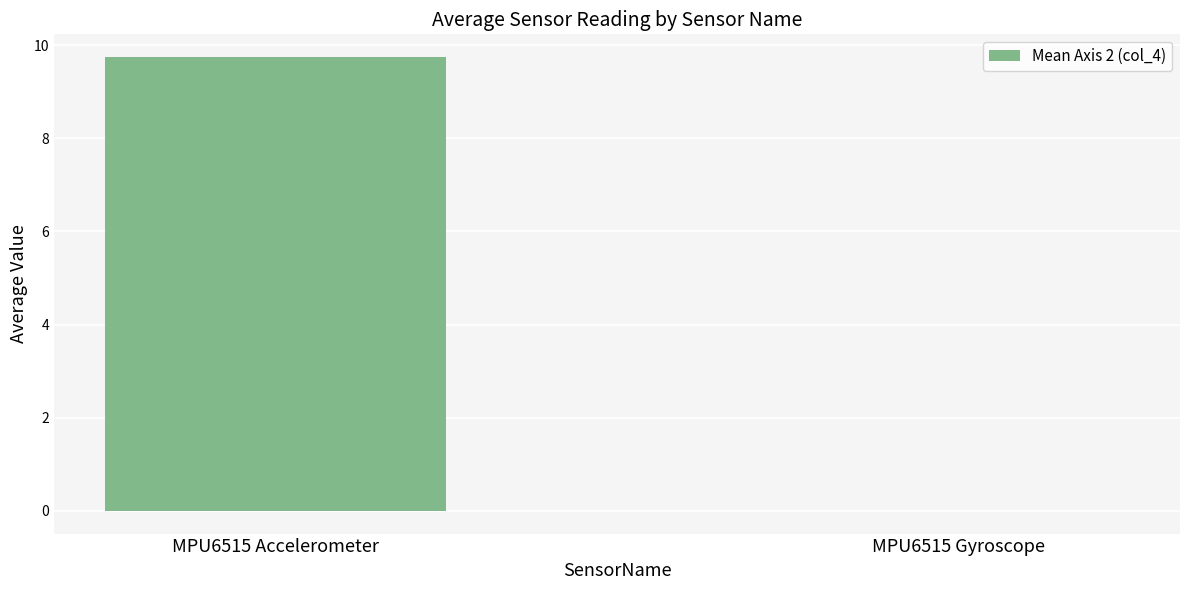

What is the sum of all values?

9.7